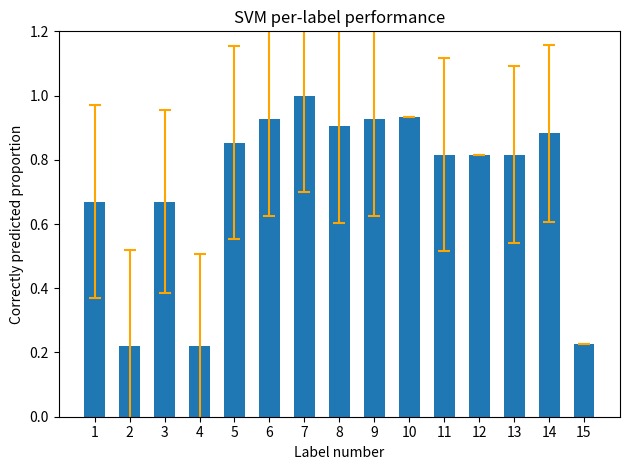

What is the change in value from 1 to 9?

+0.3